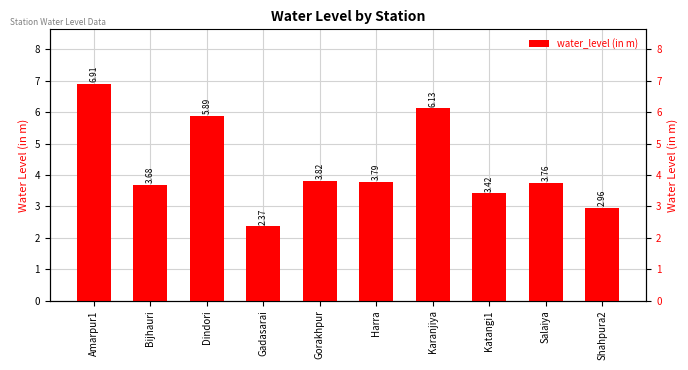

What is the change in value from Katangi1 to Salaiya?

+0.3